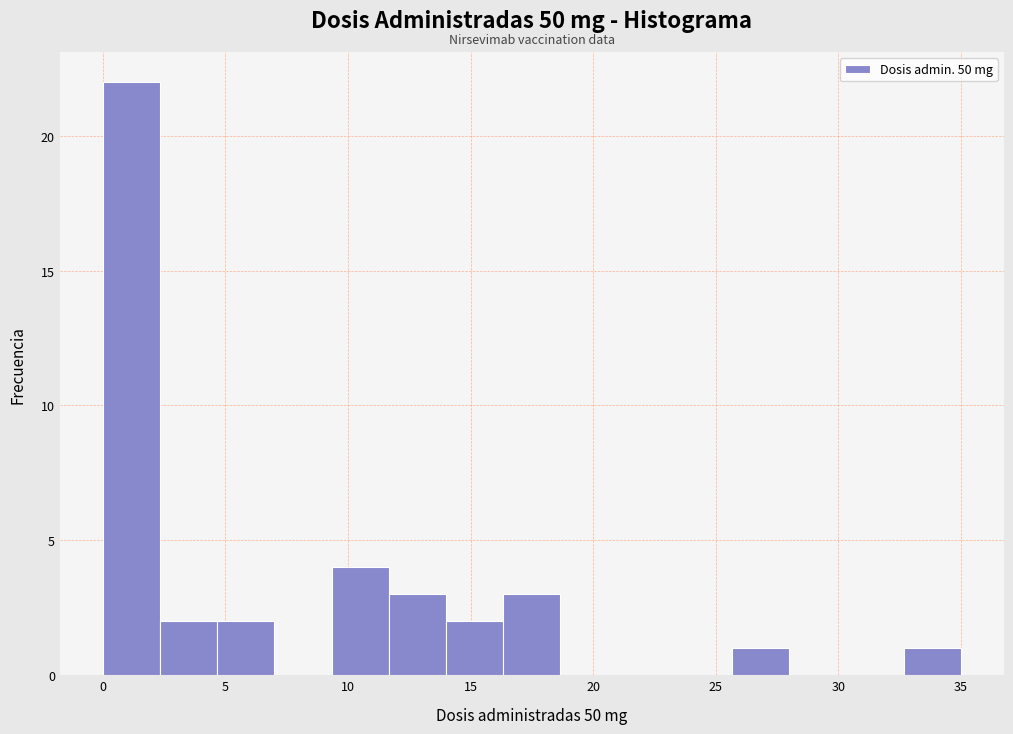

Reading left to right, list every bar in this chart as the range it spans on the x-axis followed by its height. Neither the bar edges nor the heights are printed on the chart, so give them approximately, as read against the axes.

0.0 to 2.5: 22
2.5 to 4.5: 2
4.5 to 7.0: 2
7.0 to 9.5: 0
9.5 to 11.5: 4
11.5 to 14.0: 3
14.0 to 16.5: 2
16.5 to 18.5: 3
18.5 to 21.0: 0
21.0 to 23.5: 0
23.5 to 25.5: 0
25.5 to 28.0: 1
28.0 to 30.5: 0
30.5 to 32.5: 0
32.5 to 35.0: 1